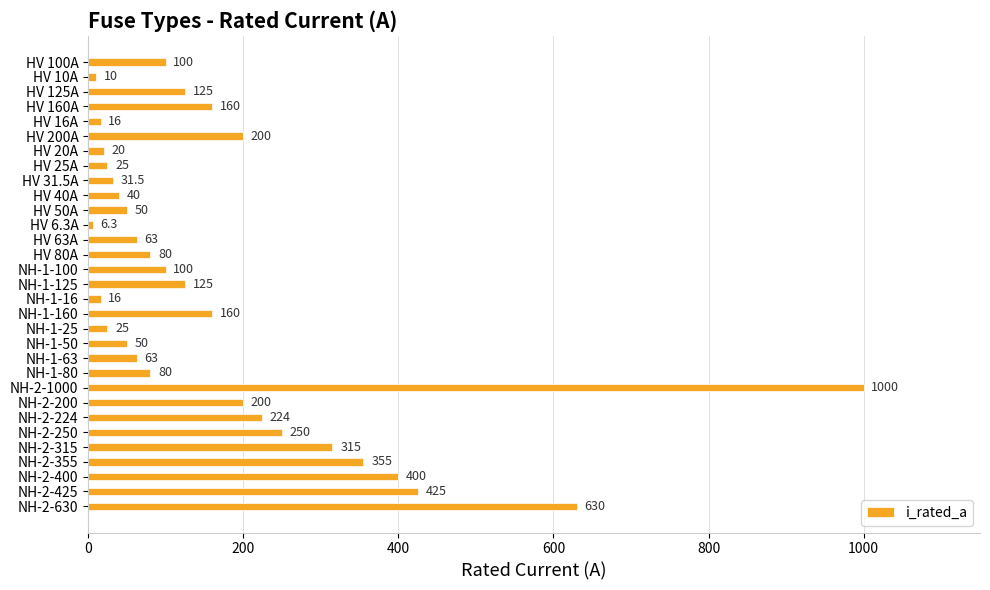

What is the difference between the maximum and minimum values?

993.7